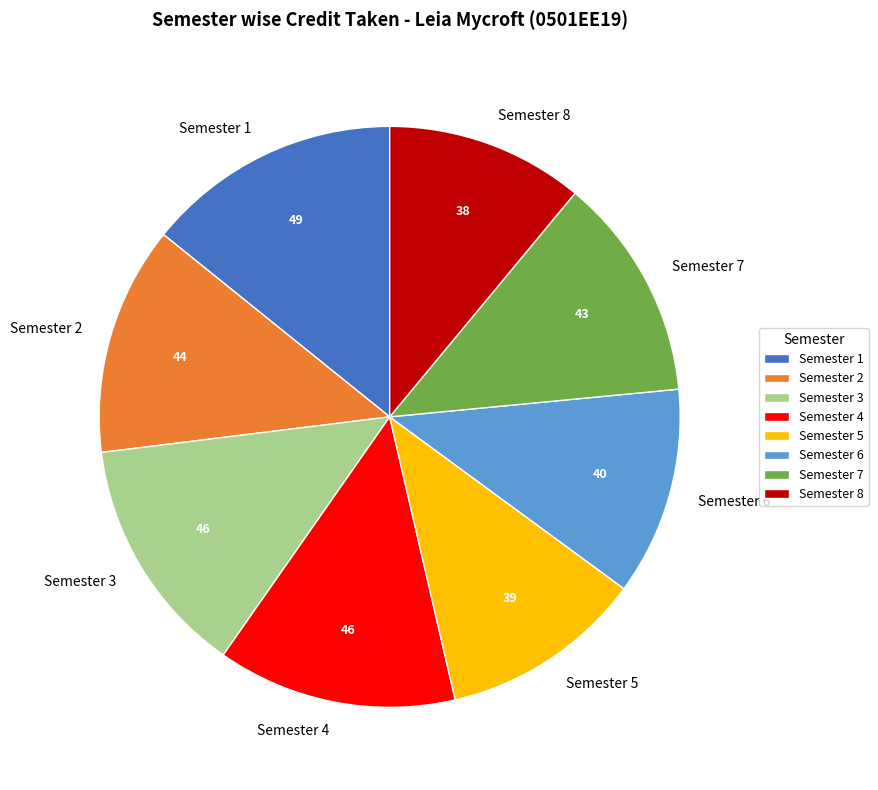

What is the largest slice in the pie chart?

Semester 1